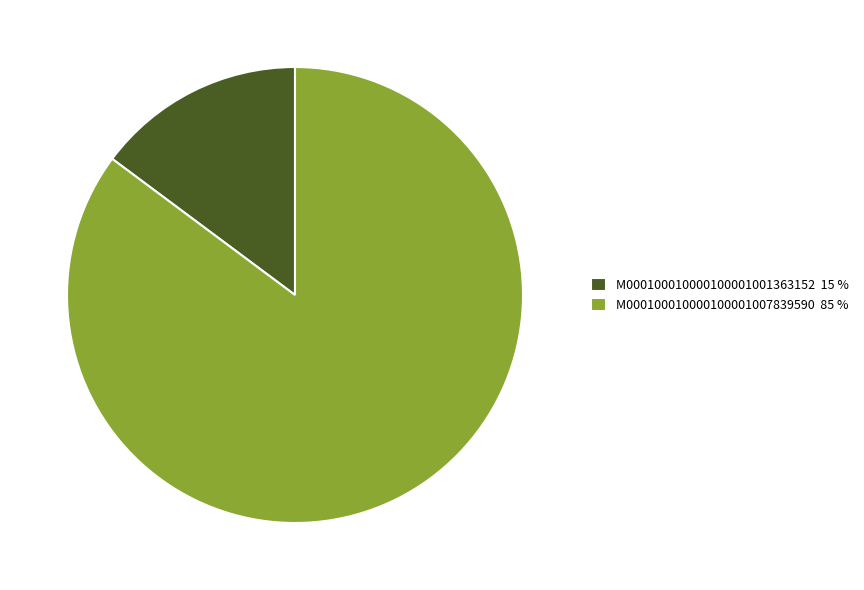

Do M000100010000100001007839590 and M000100010000100001001363152 together represent more than half of the pie?

Yes